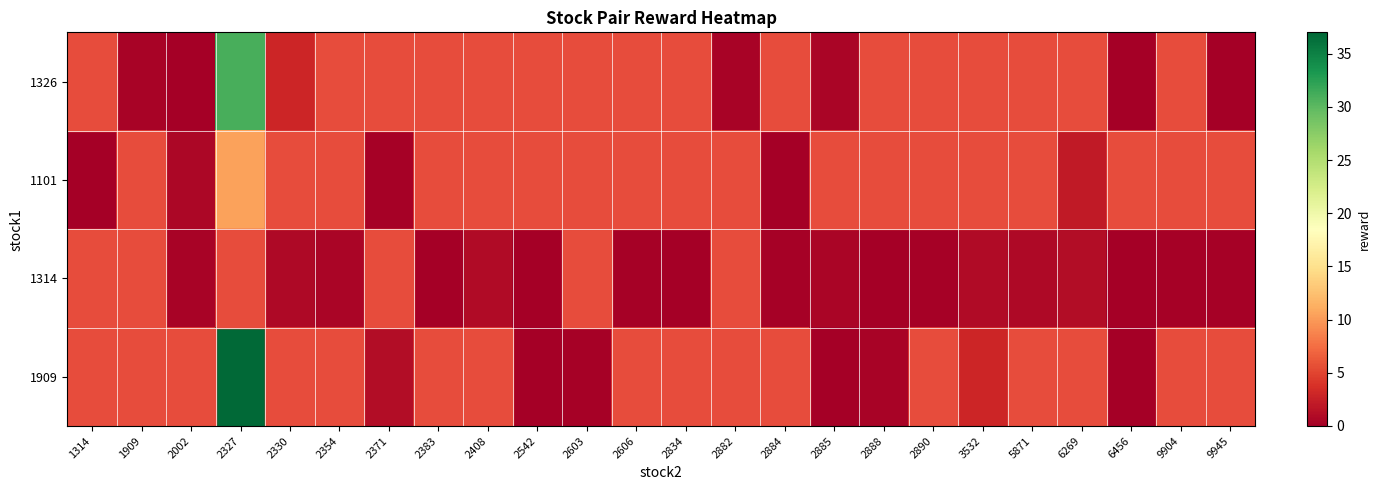

What is the difference between the maximum and minimum values in the 1101 series?

10.5